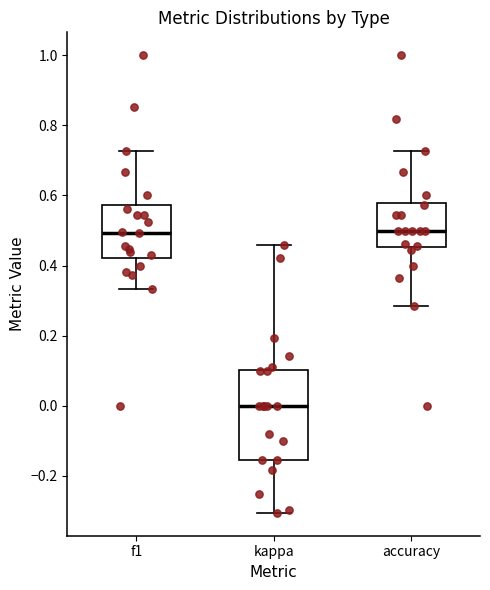

Comparing the boxes themselves (not the whiskers), which one is the tallest?

kappa